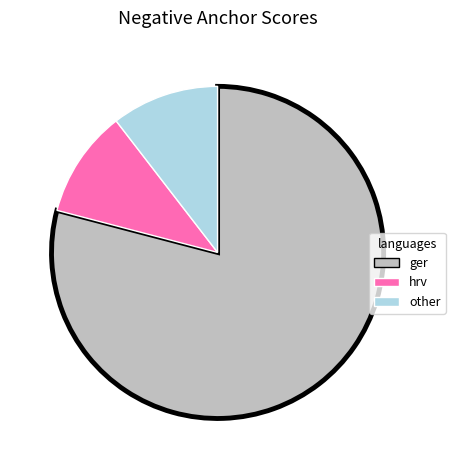

The ger slice represents 79% of the pie. True or false?

True